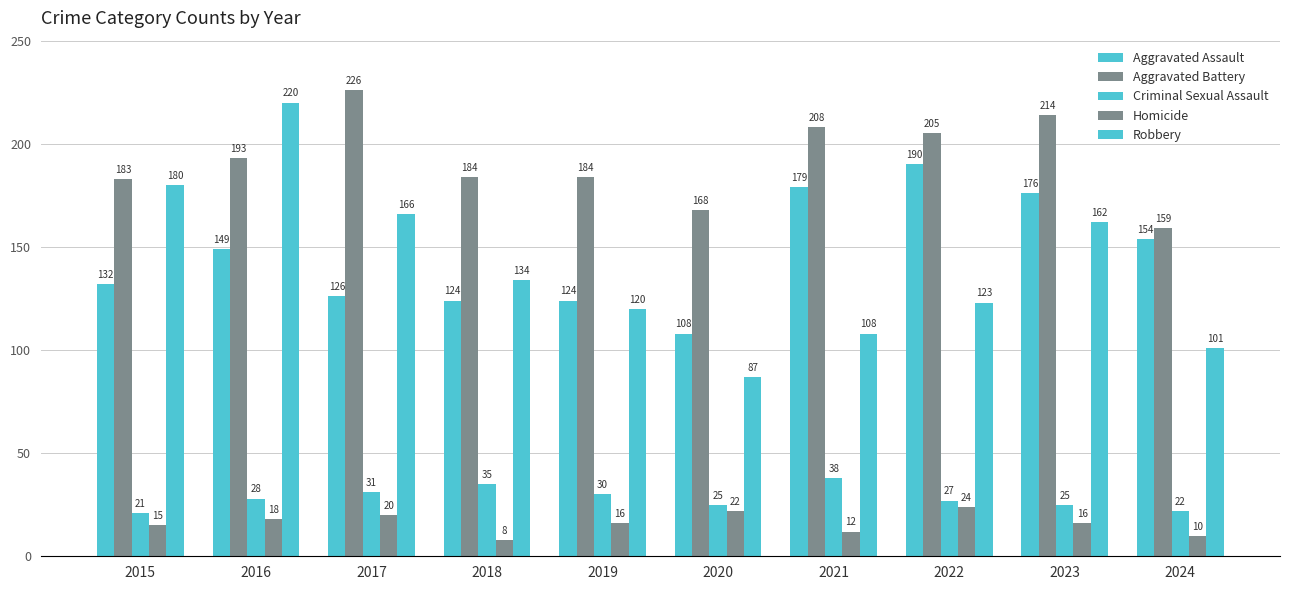

Which series has the widest spread of values?

Robbery